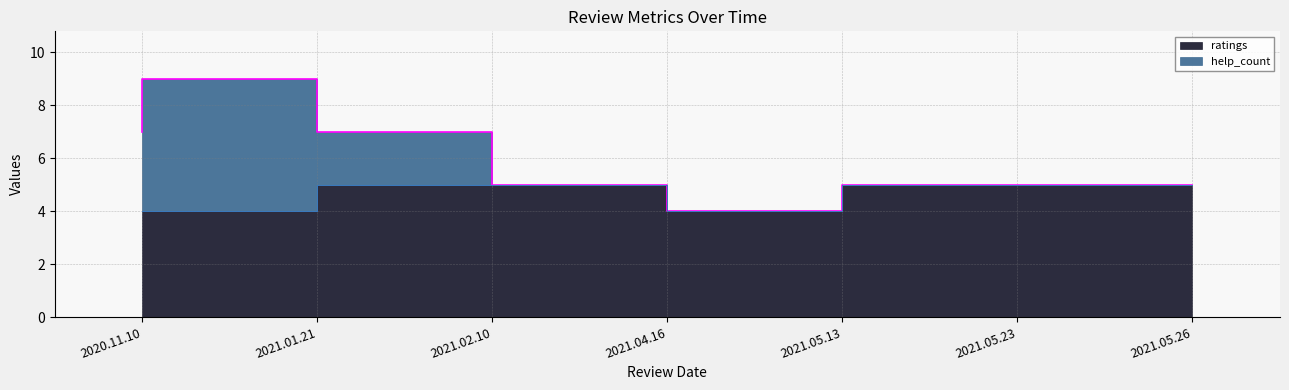

The chart shows a value of 6 at 2021.05.13. True or false?

False